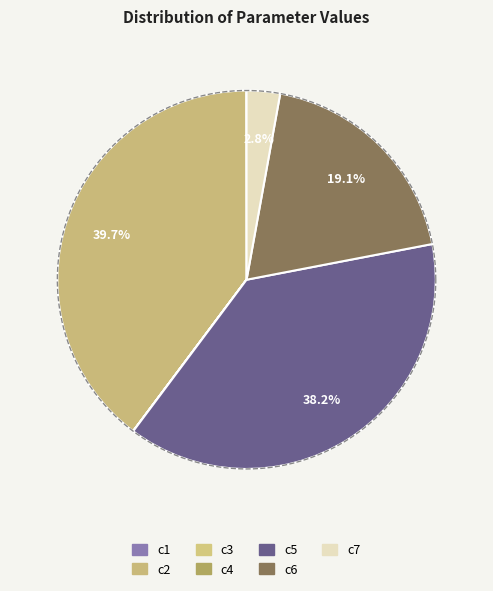

How many slices are in this pie chart?

7